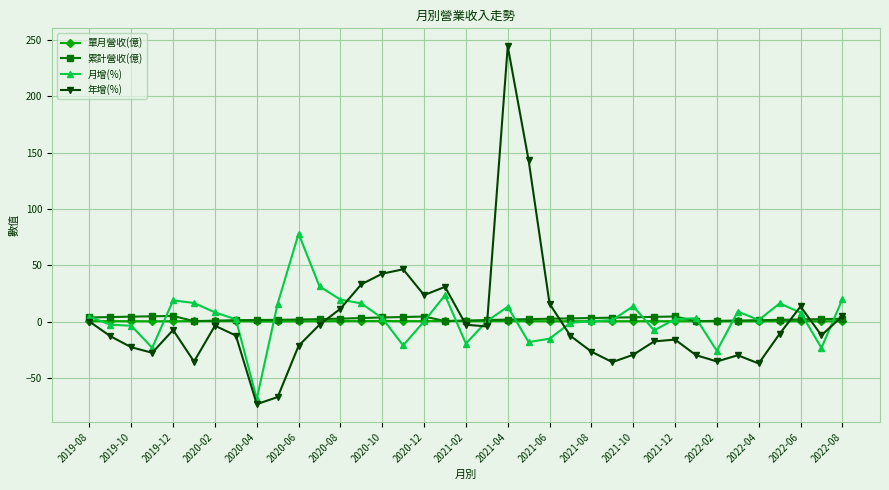

True or false: 年增(%) has more than 2 points higher than both neighbors.

True